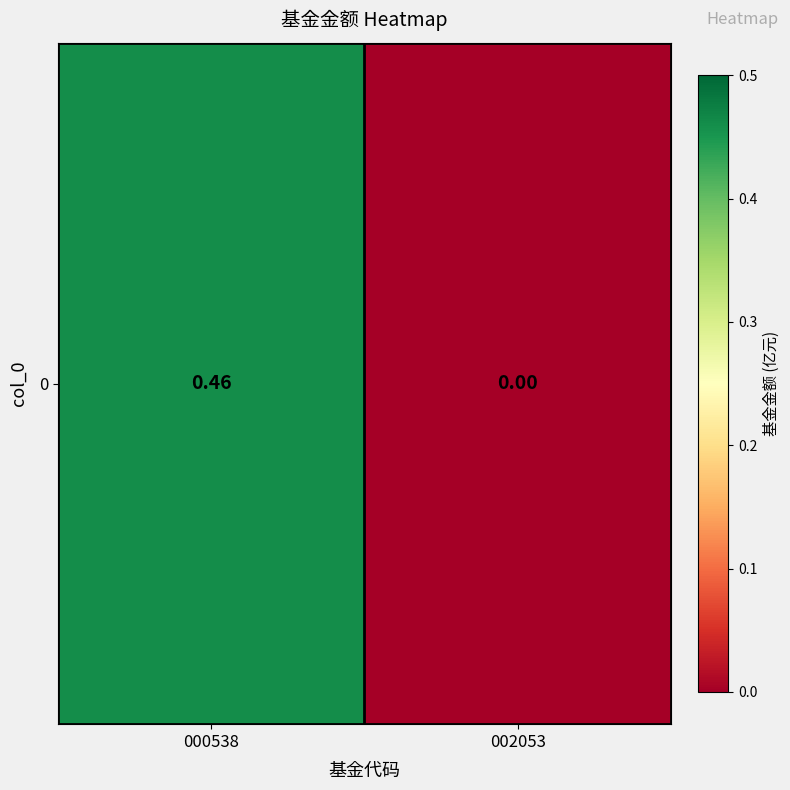

Between 000538 and 002053, which is larger?

000538